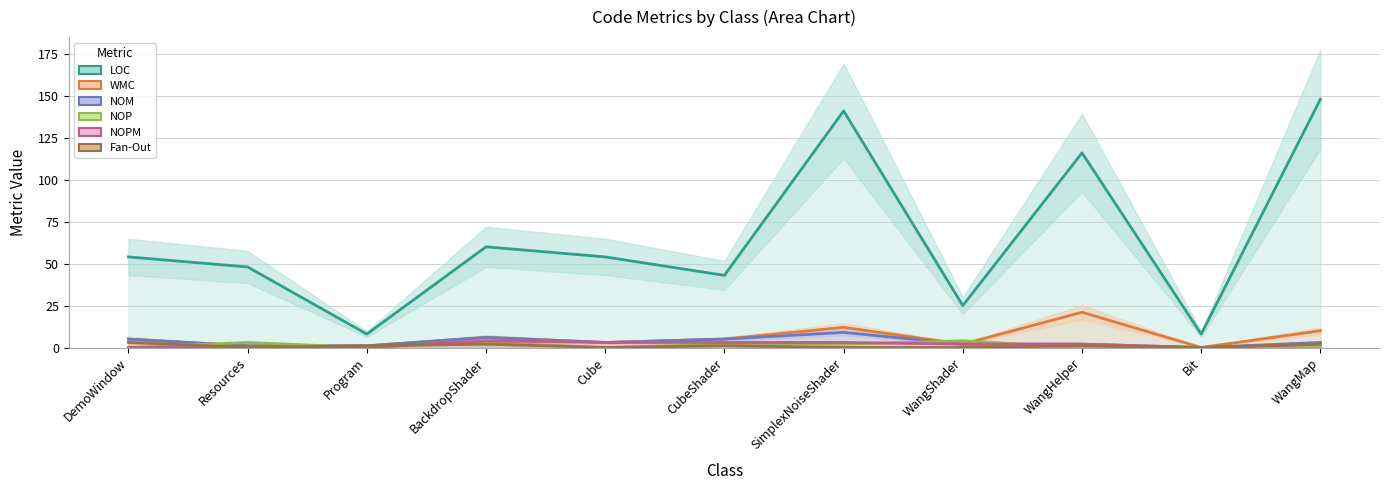

Reading right to left, extract all data points from this chart.

LOC: WangMap=148	Bit=8	WangHelper=116	WangShader=25	SimplexNoiseShader=141	CubeShader=43	Cube=54	BackdropShader=60	Program=8	Resources=48	DemoWindow=54
WMC: WangMap=10	Bit=0	WangHelper=21	WangShader=2	SimplexNoiseShader=12	CubeShader=5	Cube=3	BackdropShader=6	Program=1	Resources=1	DemoWindow=5
NOM: WangMap=3	Bit=0	WangHelper=2	WangShader=2	SimplexNoiseShader=9	CubeShader=5	Cube=3	BackdropShader=6	Program=1	Resources=1	DemoWindow=5
NOP: WangMap=0	Bit=0	WangHelper=0	WangShader=4	SimplexNoiseShader=2	CubeShader=2	Cube=0	BackdropShader=3	Program=0	Resources=3	DemoWindow=0
NOPM: WangMap=2	Bit=0	WangHelper=2	WangShader=2	SimplexNoiseShader=3	CubeShader=3	Cube=3	BackdropShader=4	Program=0	Resources=0	DemoWindow=0
Fan-Out: WangMap=2	Bit=0	WangHelper=1	WangShader=0	SimplexNoiseShader=0	CubeShader=1	Cube=0	BackdropShader=2	Program=1	Resources=0	DemoWindow=3